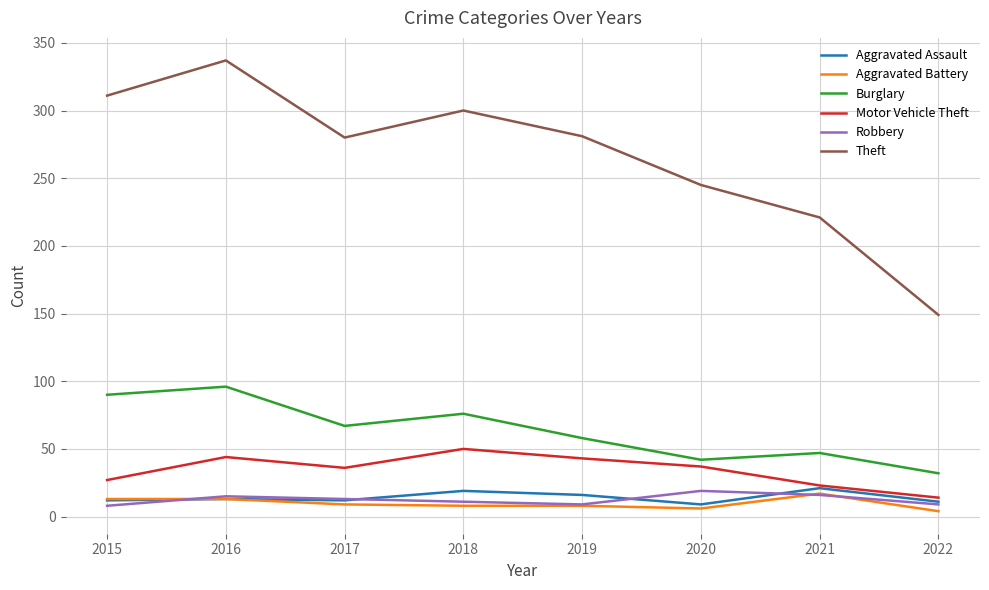

How many lines are shown in the chart?

6